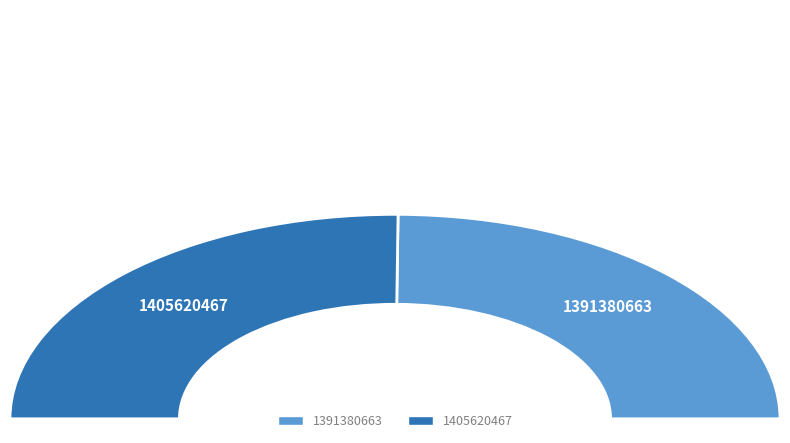

Is there a majority slice in this chart?

Yes